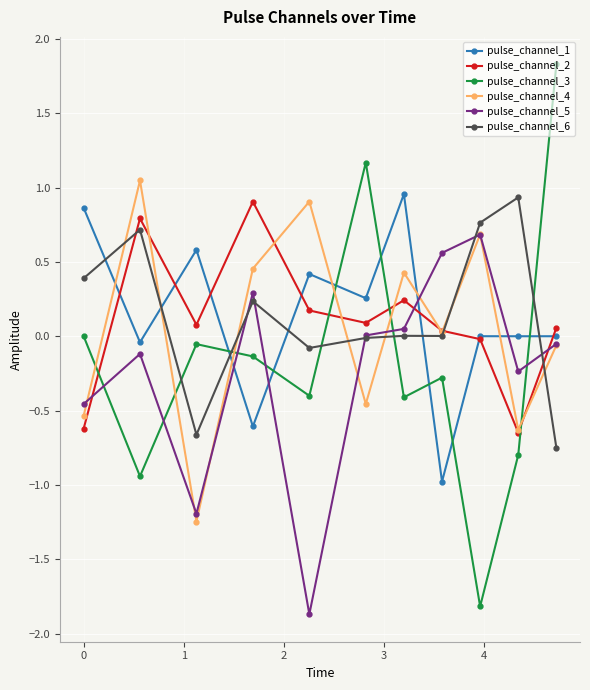

How many lines are shown in the chart?

6